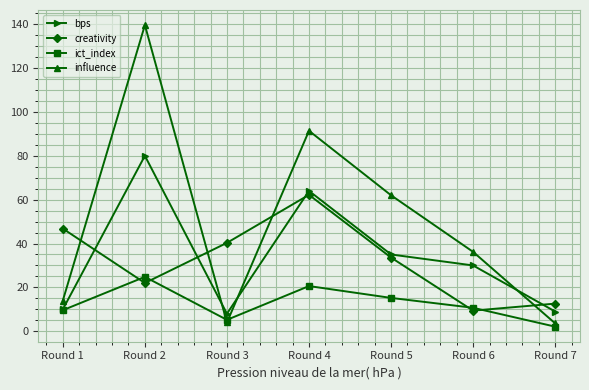

What are all the series names shown in the legend?

bps, creativity, ict_index, influence